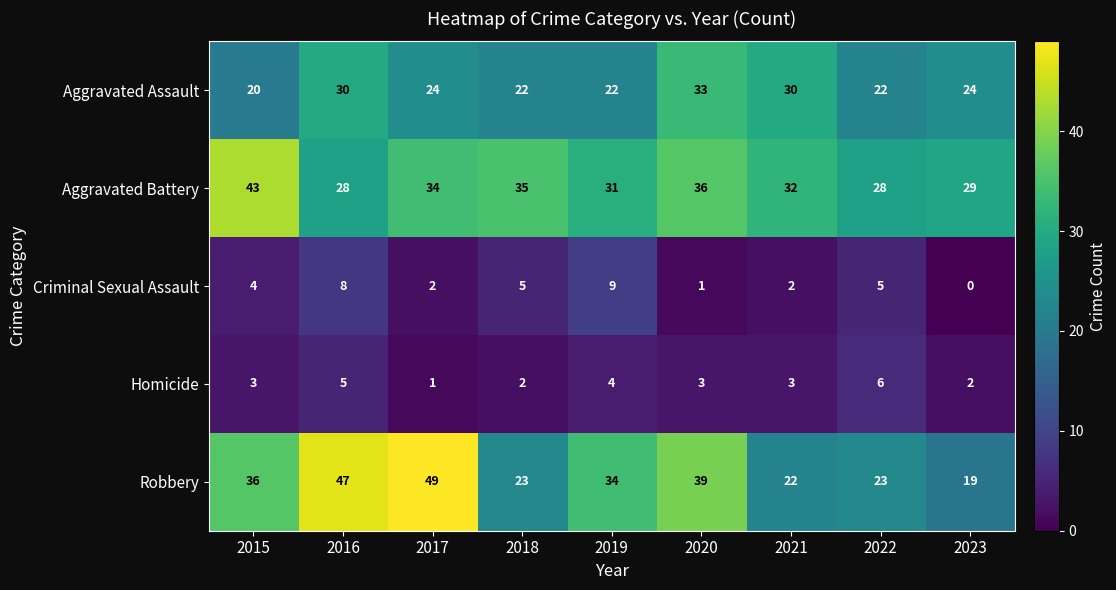

Where does the Robbery series first go above 34?

2015